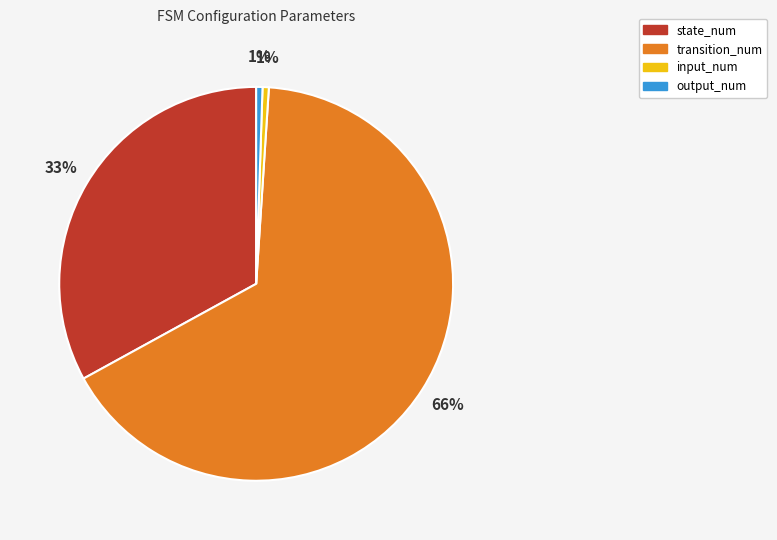

To the nearest percent, what is the difference between the state_num and output_num slice percentages?

32%